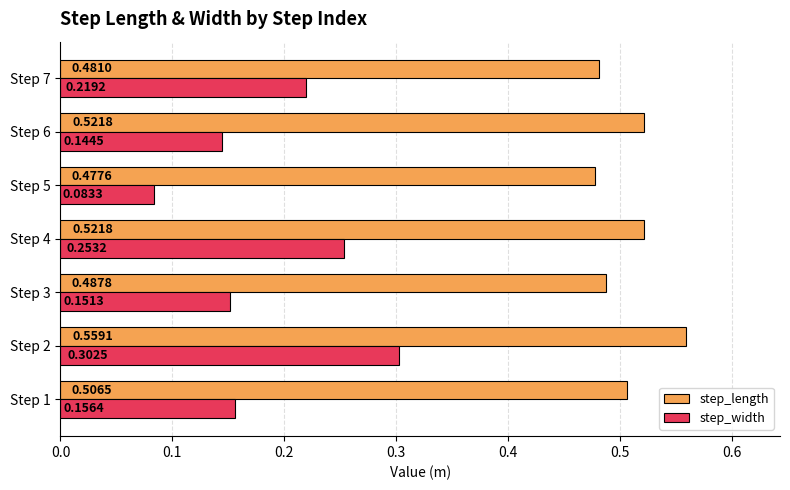

What is the sum of the step_length values at Step 6 and Step 4?

1.0